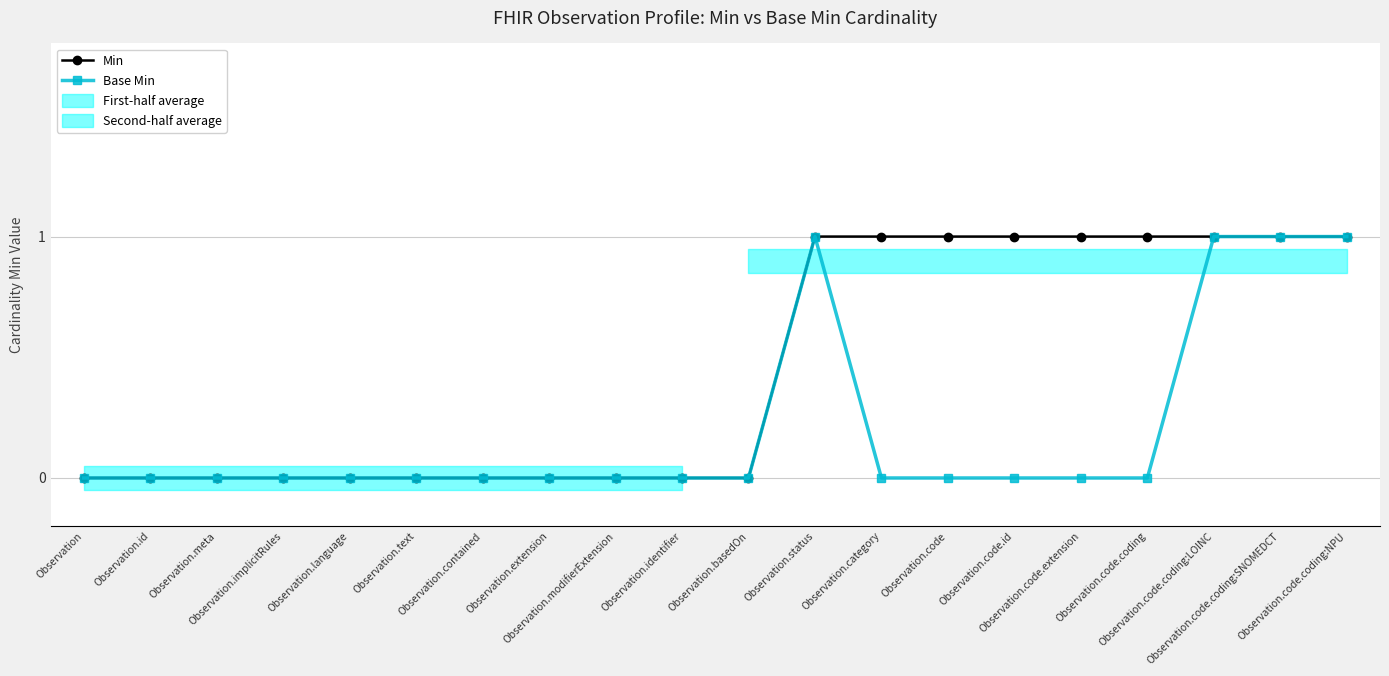

What is the value of the Base Min point at the 12th from the left?

1